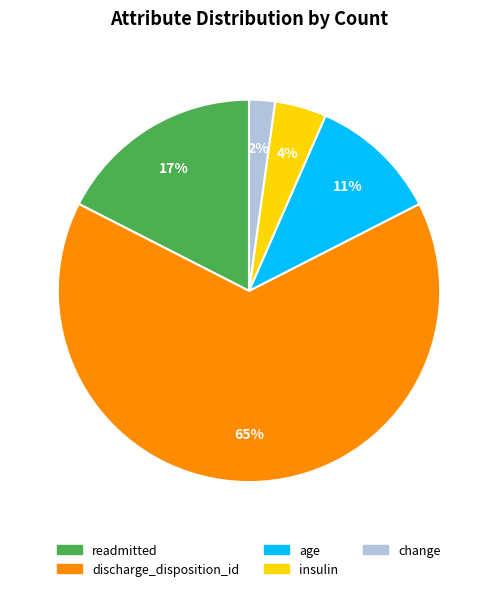

Is there a majority slice in this chart?

Yes